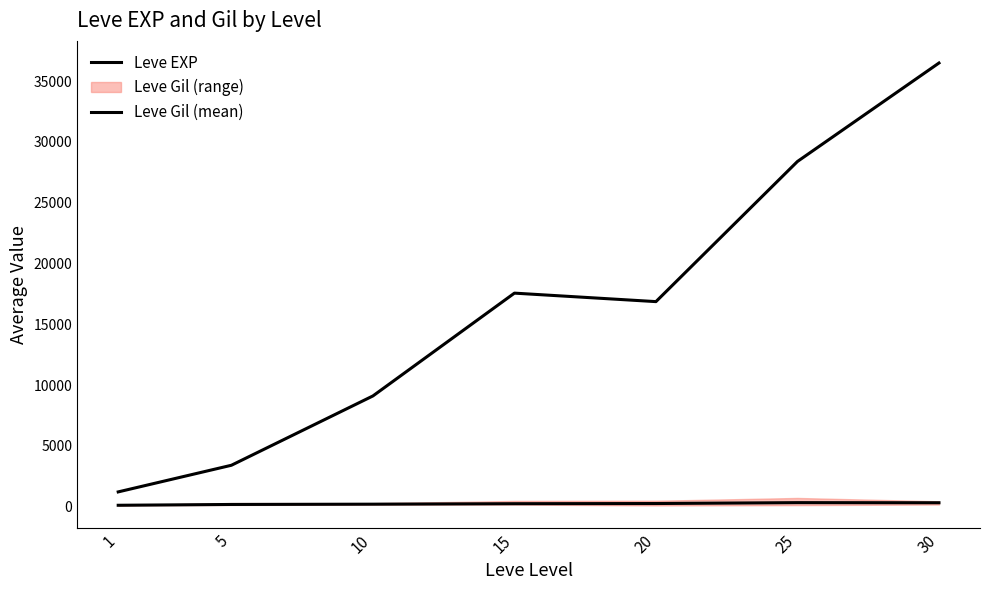

Count the number of categories in the chart.

7